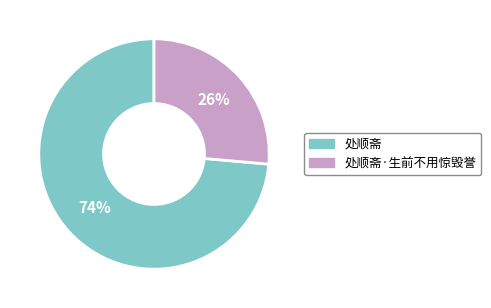

How many segments does this pie chart have?

2